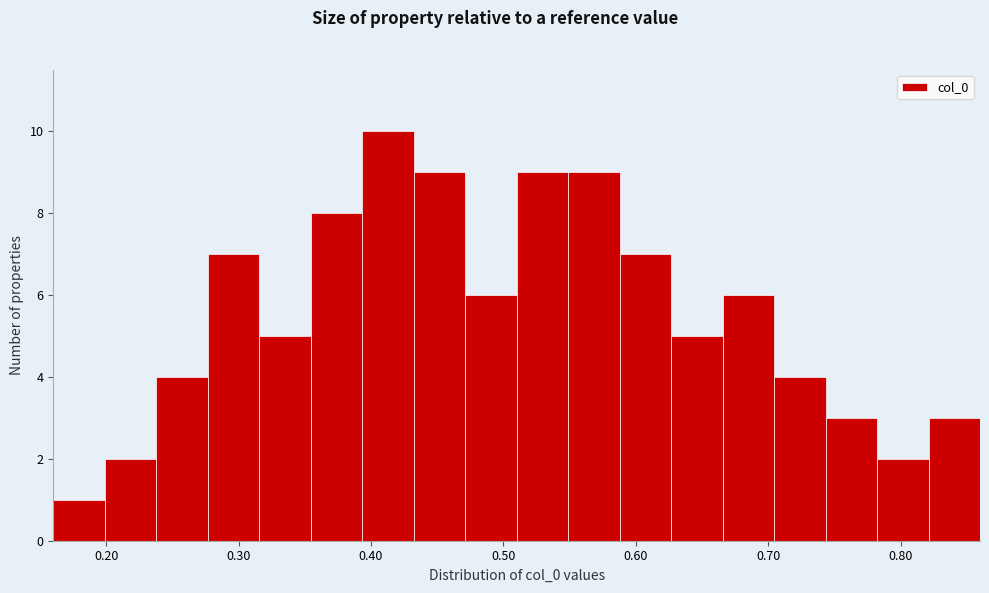

Around what value on the x-axis is the tallest bar? Give the approximate position of its centre, as read against the axis.

0.41